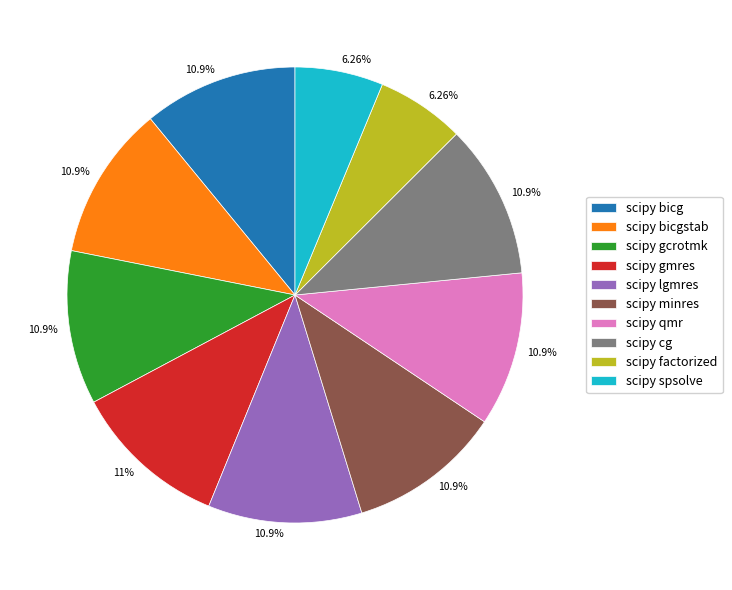

What is the ratio of the value at scipy spsolve to the value at scipy lgmres?

0.6